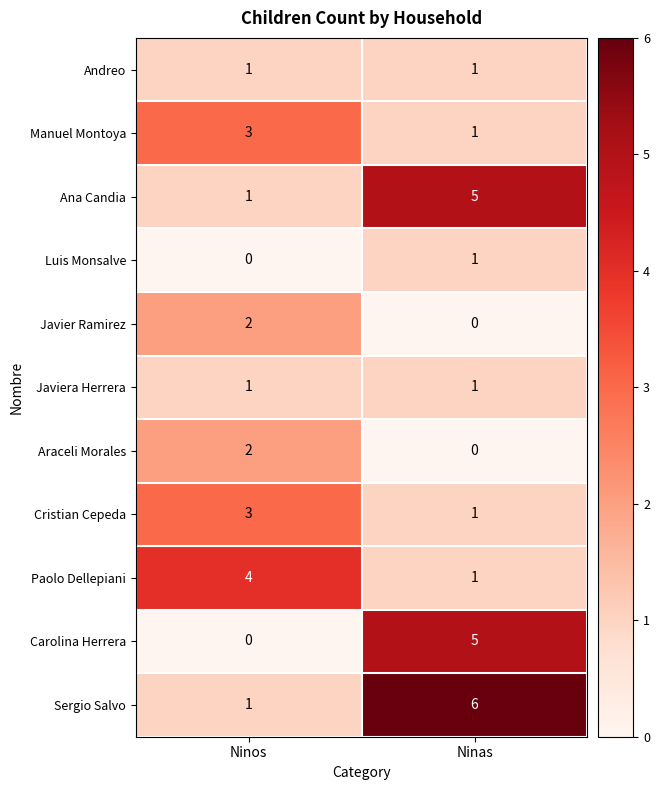

What is the greatest value displayed?

6